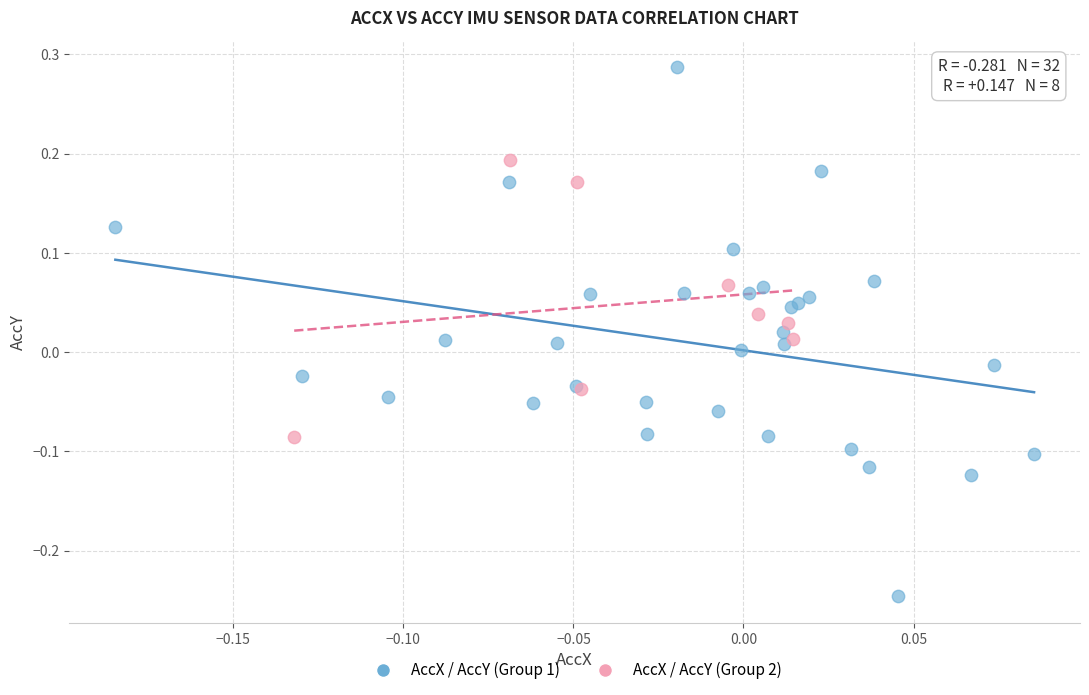

Which series has the widest spread of Y values?

AccX / AccY (Group 1)